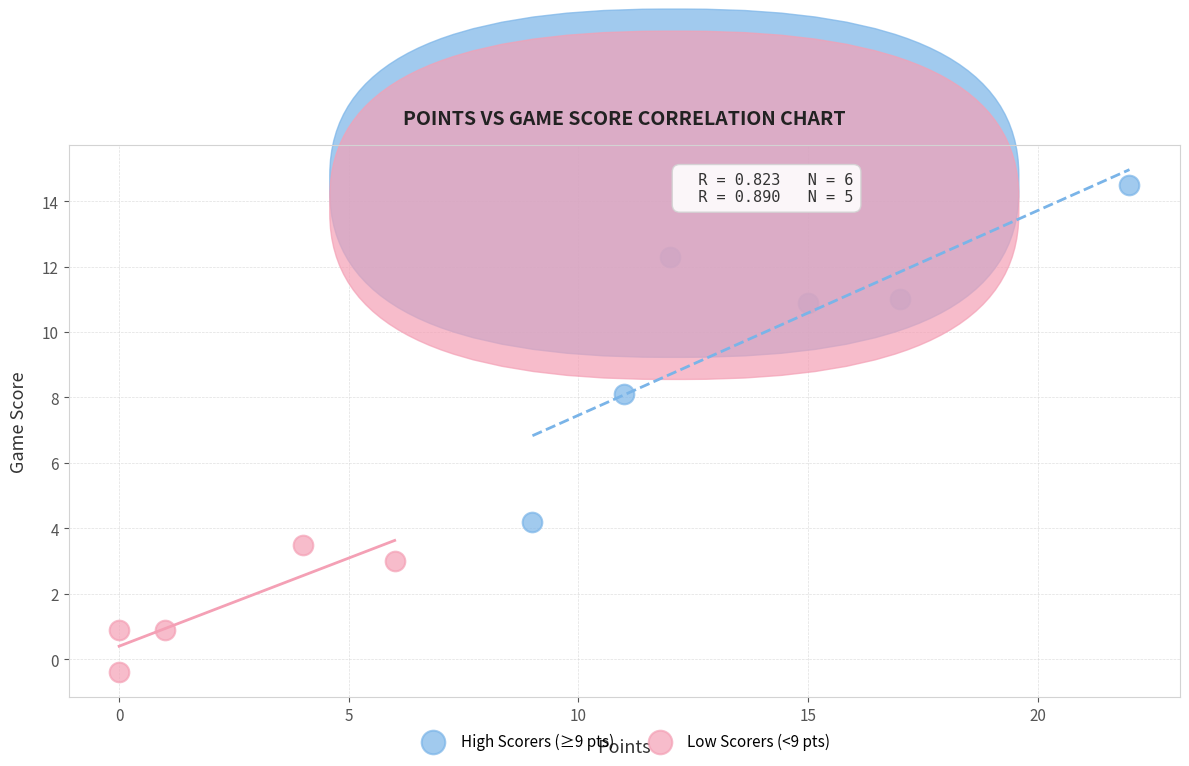

Which series contains the lowest Y value?

Low Scorers (<9 pts)